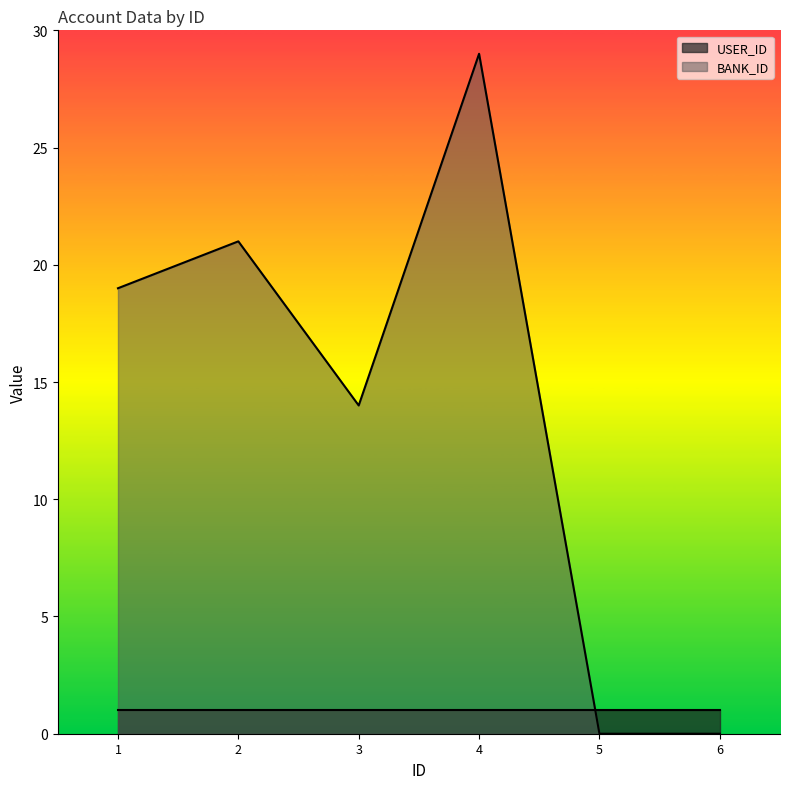

What is the sum of the values at 2 and 3?

35